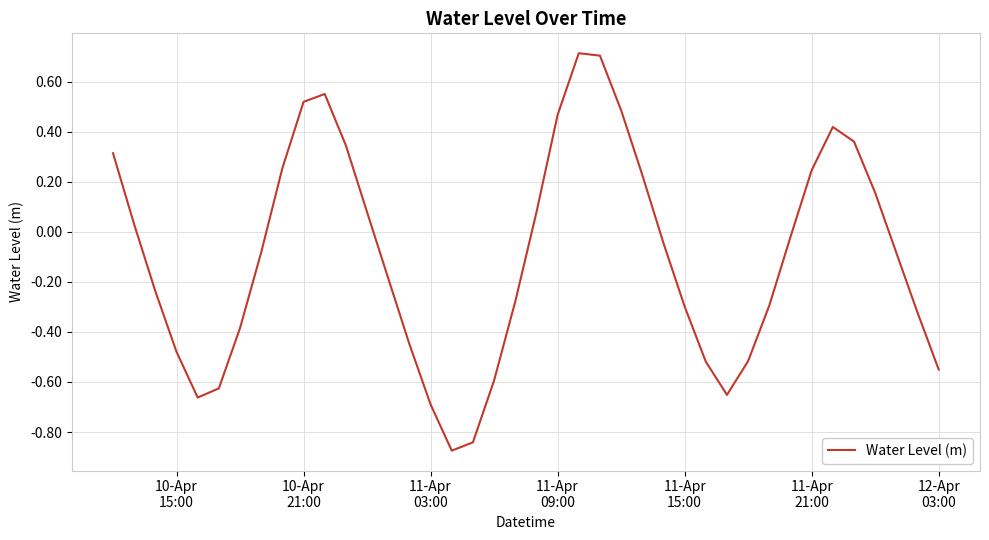

How many lines are shown in the chart?

1